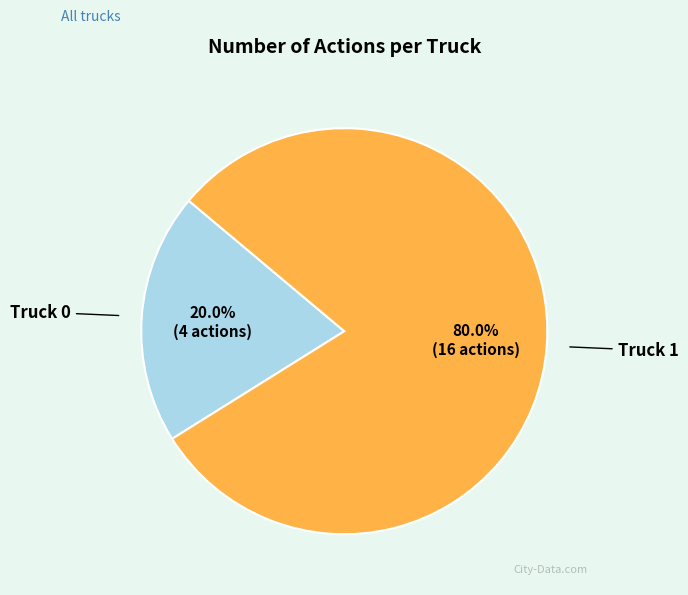

What is the smallest slice in the pie chart?

Truck 0